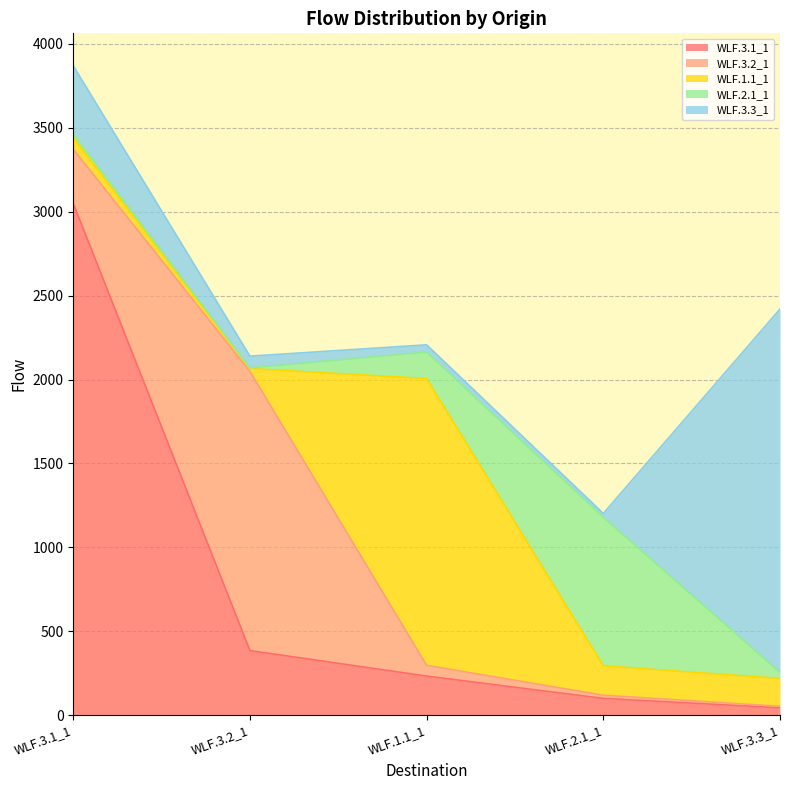

Reading right to left, what are all the values shown in this chart?

WLF.3.1_1: WLF.3.3_1=44.0	WLF.2.1_1=100.0	WLF.1.1_1=233.0	WLF.3.2_1=385.0	WLF.3.1_1=3049.3
WLF.3.2_1: WLF.3.3_1=9.0	WLF.2.1_1=19.0	WLF.1.1_1=64.0	WLF.3.2_1=1663.3	WLF.3.1_1=323.0
WLF.1.1_1: WLF.3.3_1=166.0	WLF.2.1_1=175.0	WLF.1.1_1=1708.7	WLF.3.2_1=17.0	WLF.3.1_1=69.0
WLF.2.1_1: WLF.3.3_1=36.0	WLF.2.1_1=885.2	WLF.1.1_1=158.0	WLF.3.2_1=4.0	WLF.3.1_1=23.0
WLF.3.3_1: WLF.3.3_1=2164.6	WLF.2.1_1=23.0	WLF.1.1_1=43.0	WLF.3.2_1=70.0	WLF.3.1_1=405.0